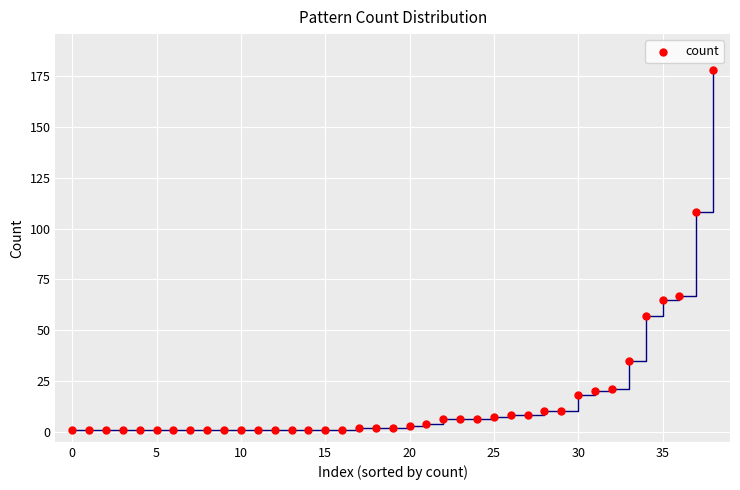

What is the range of Y values (max minus min)?

177